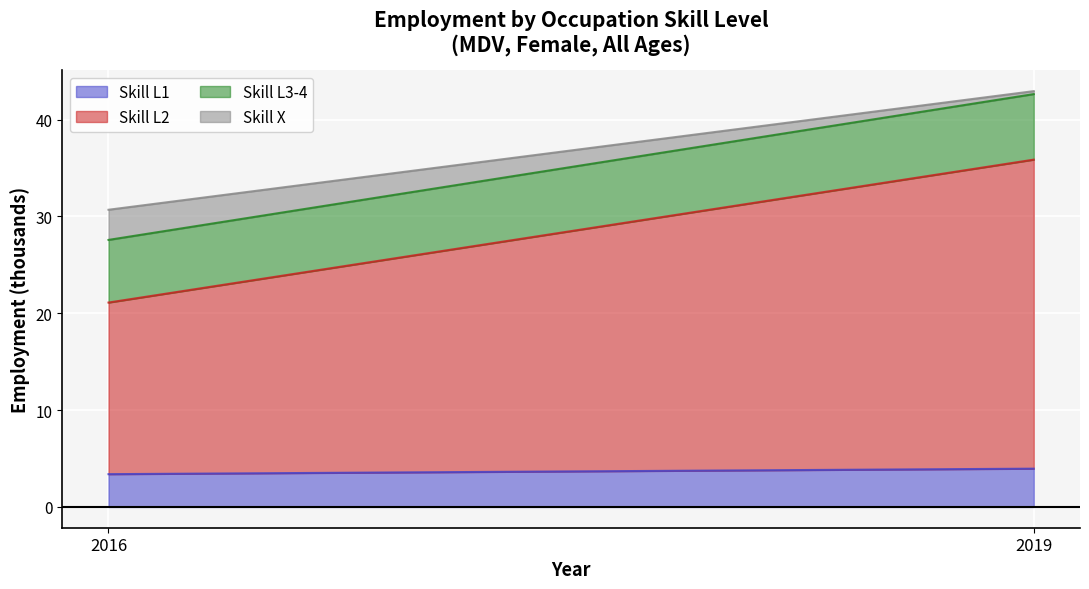

Is it true that Skill X equals 0.3 at 2019?

True